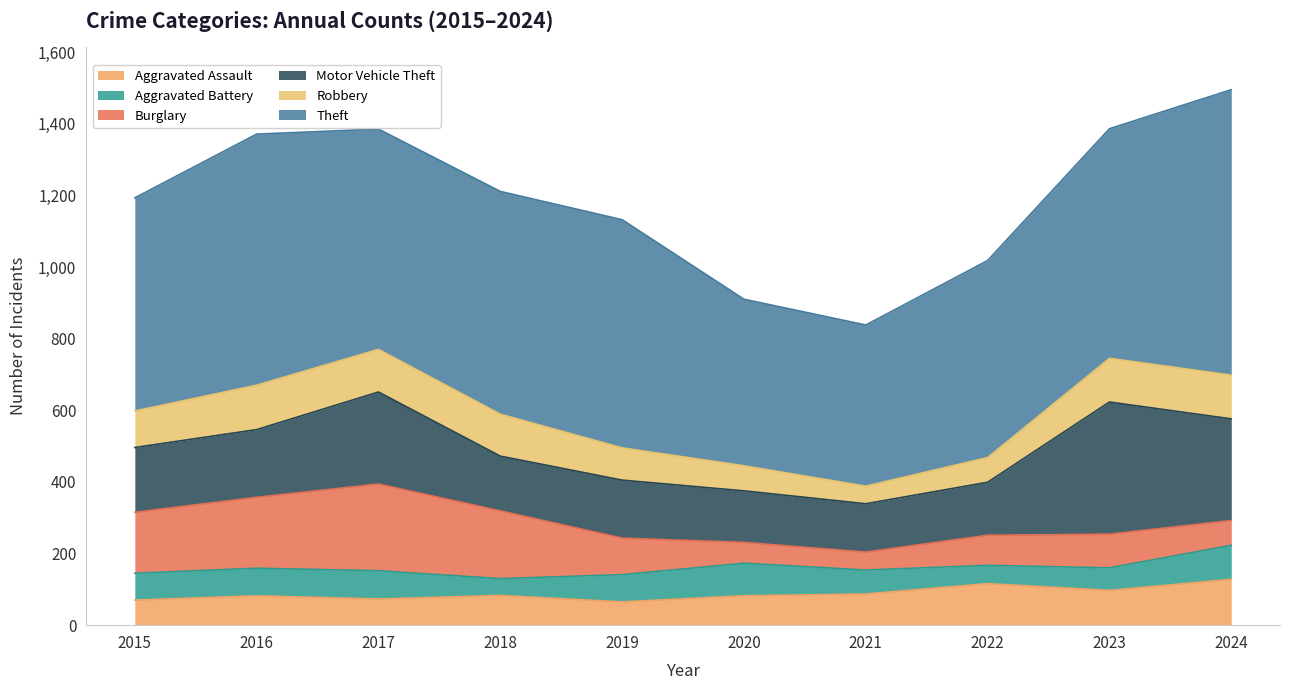

In Robbery, how many points are higher than both neighbors (excluding endpoints)?

1